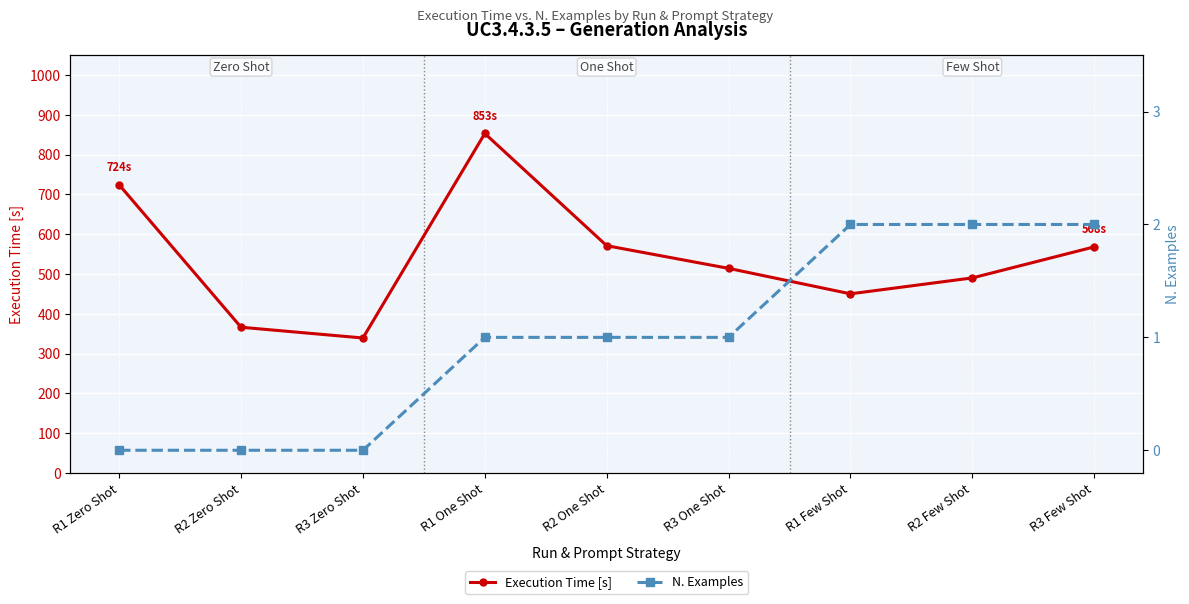

Reading right to left, list all the values displayed in this chart.

Execution Time [s]: 568	490	450	514	571	853	339	366	724
N. Examples: 2	2	2	1	1	1	0	0	0